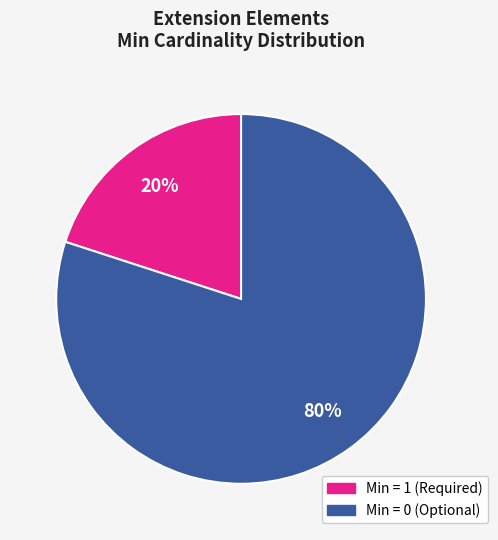

To the nearest percent, what is the average slice percentage?

50%